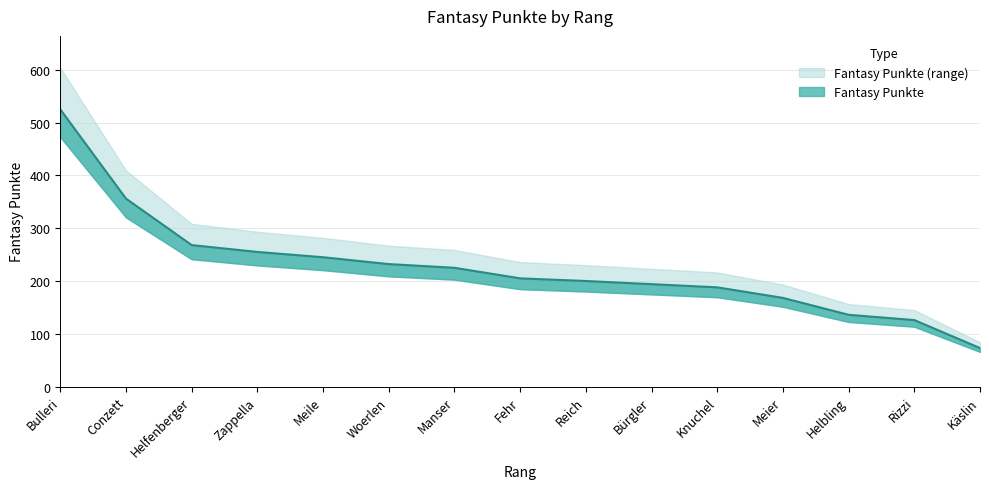

What is the value of the 14th point from the left?

126